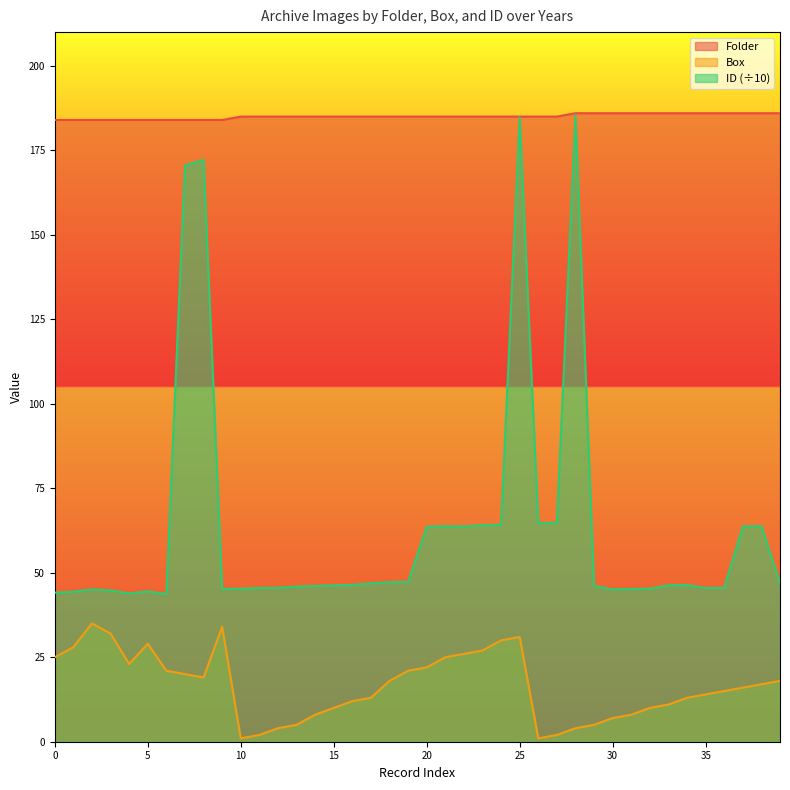

Which series has the largest range (max minus min)?

ID (÷10)